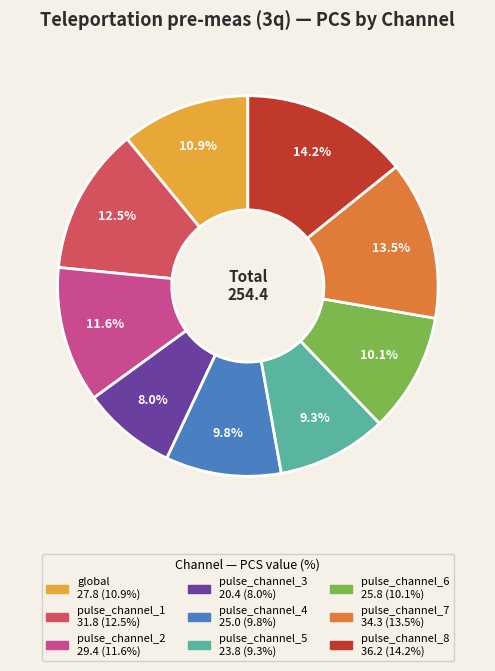

How much of the chart is everything except pulse_channel_3?

92.0%